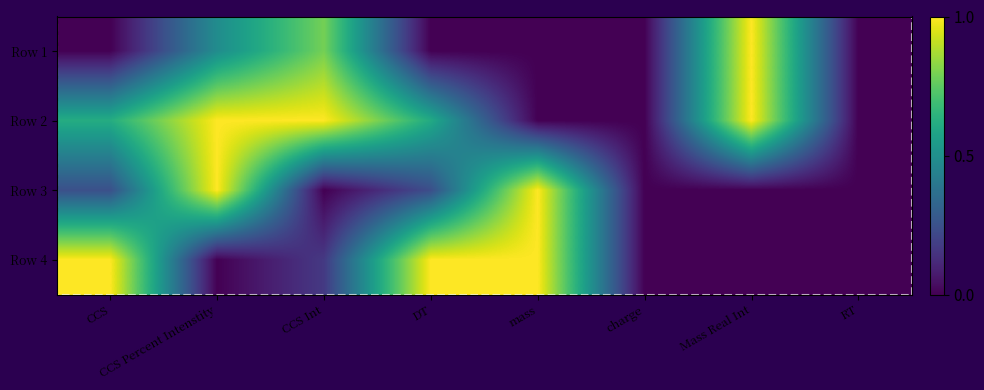

How many Row 3 values are between 0 and 1?

8